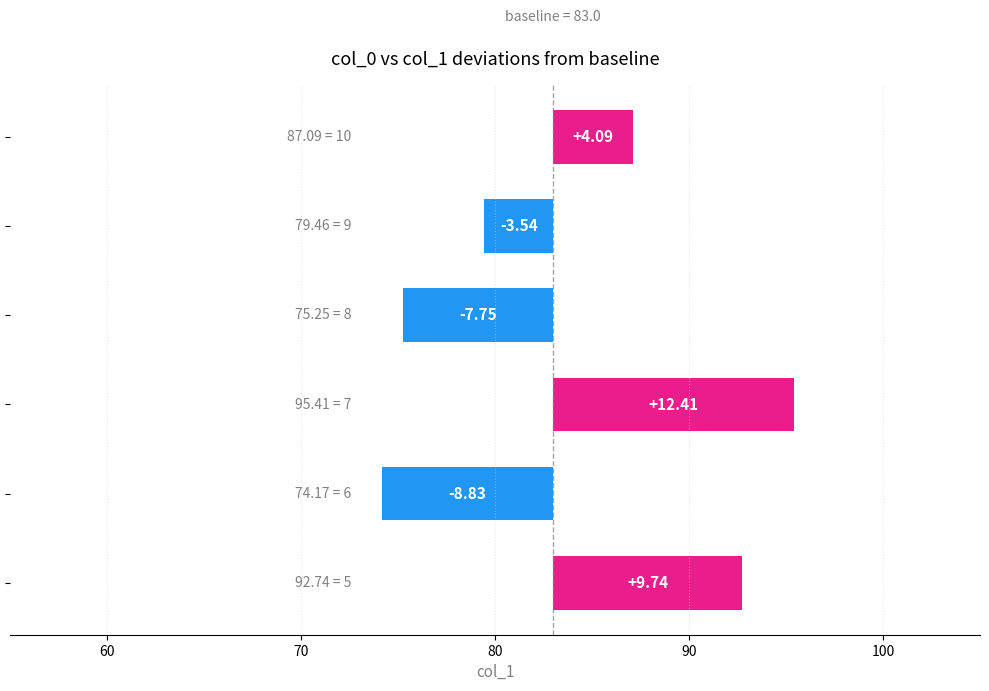

What is the value of the 5th bar from the left?

-3.5